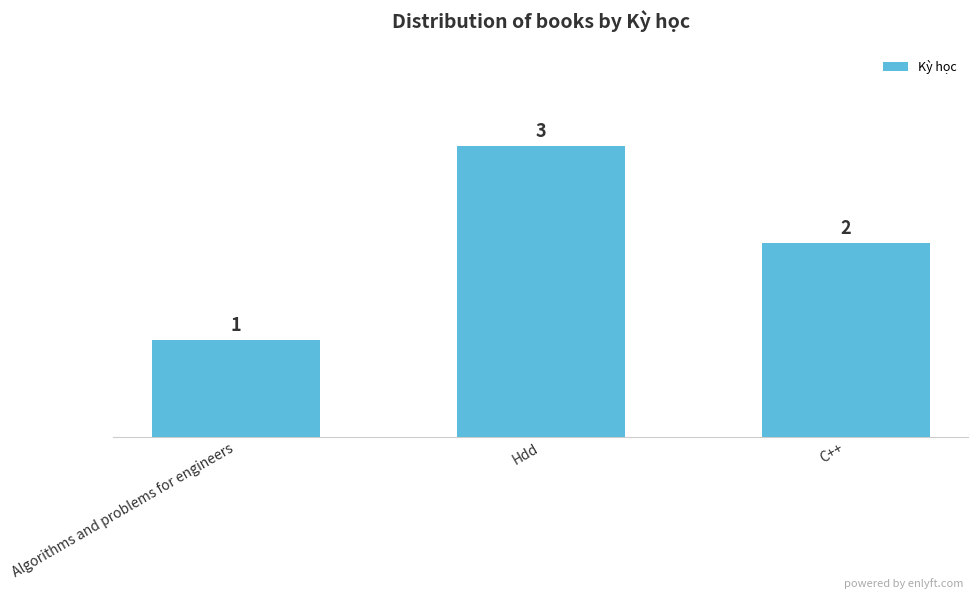

What is the sum of the values at C++ and Hdd?

5